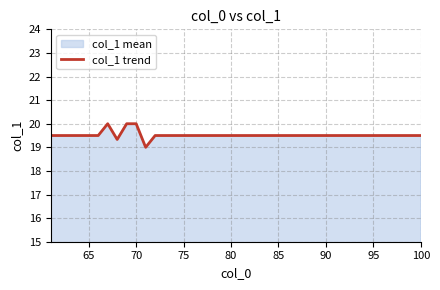

What is the maximum value shown in the chart?

20.0